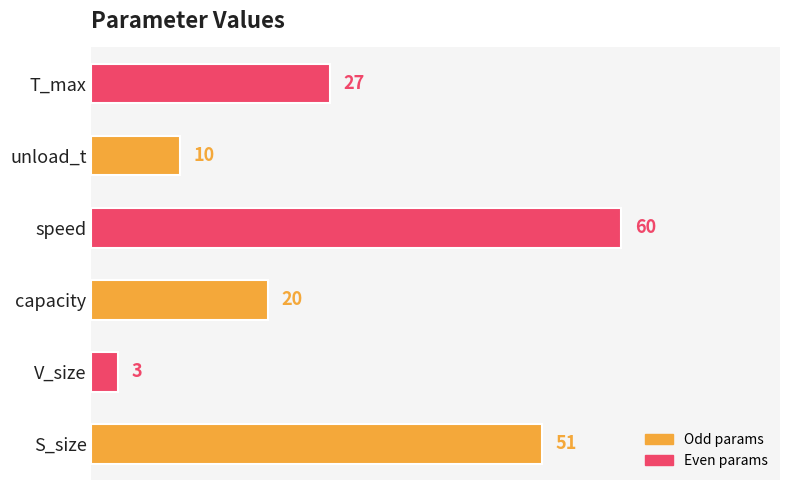

What is the sum of all values?

171